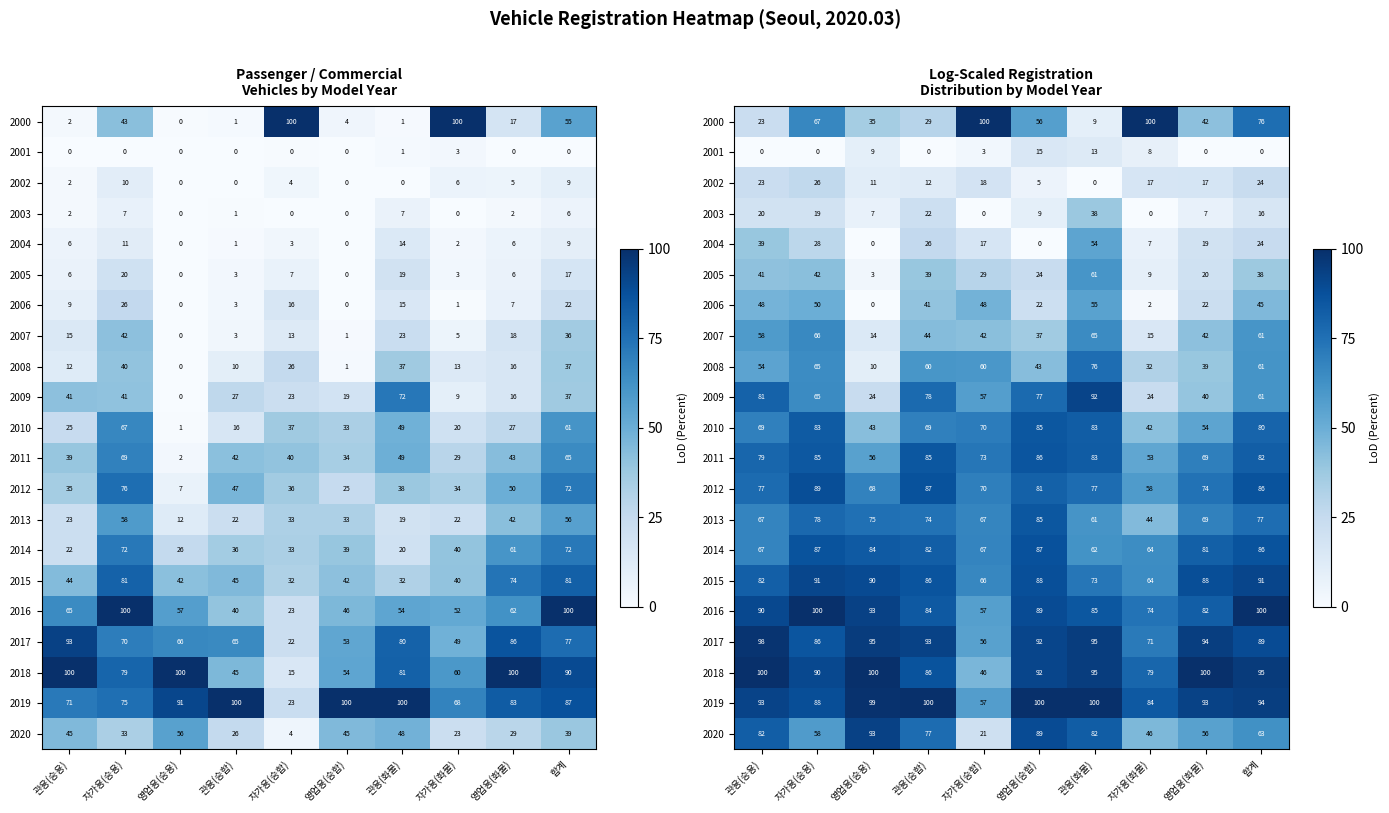

At which label does 2018 reach its minimum?

자가용(승합)